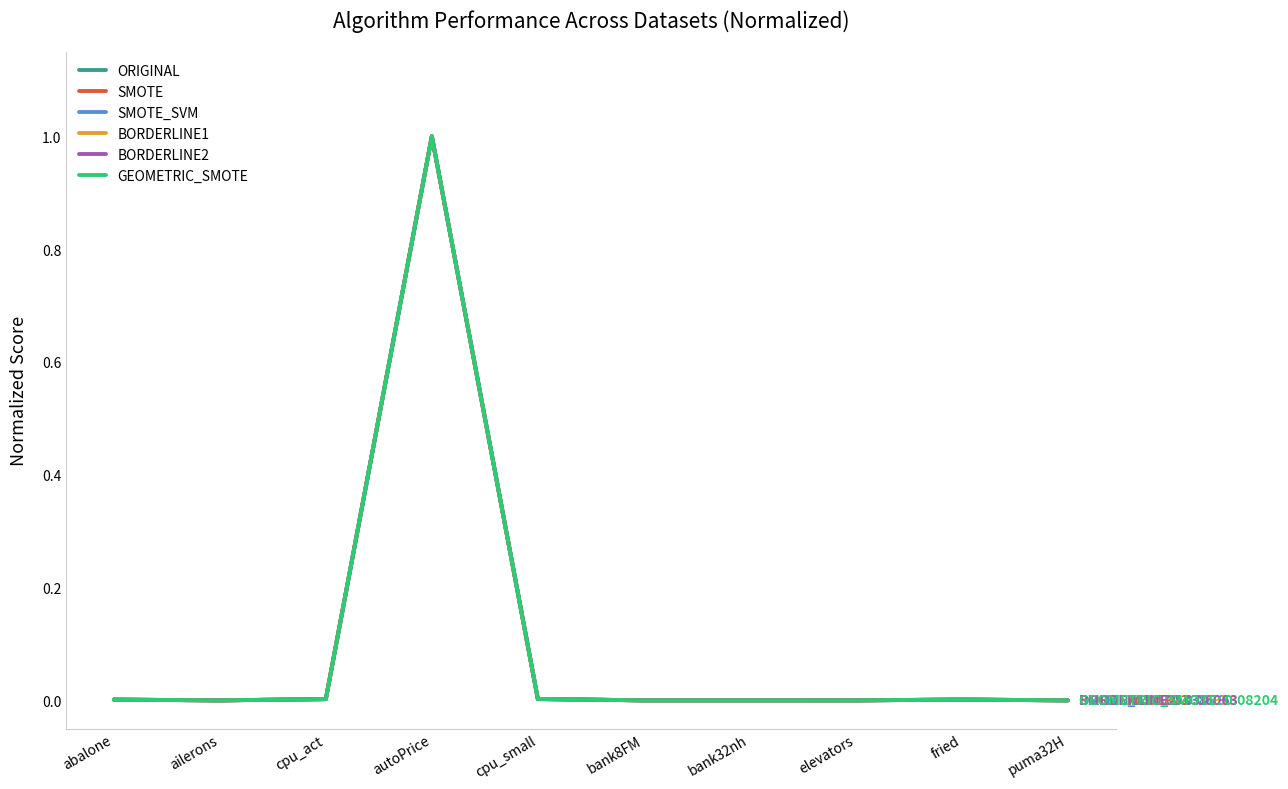

What is the maximum value for BORDERLINE2?

1.0